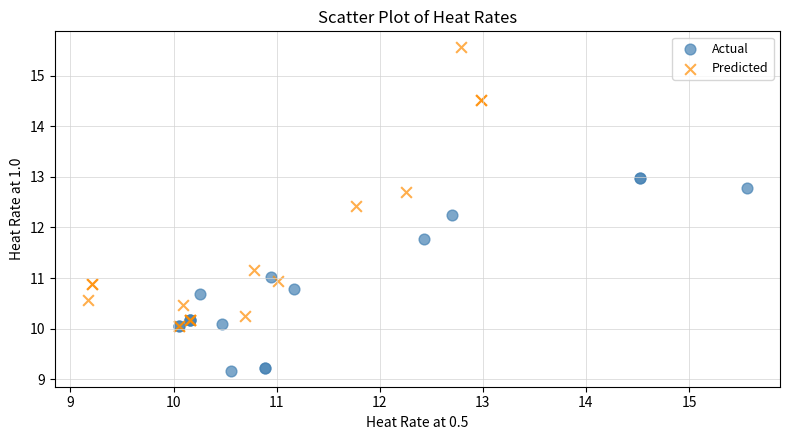

Which series contains the highest Y value?

Predicted